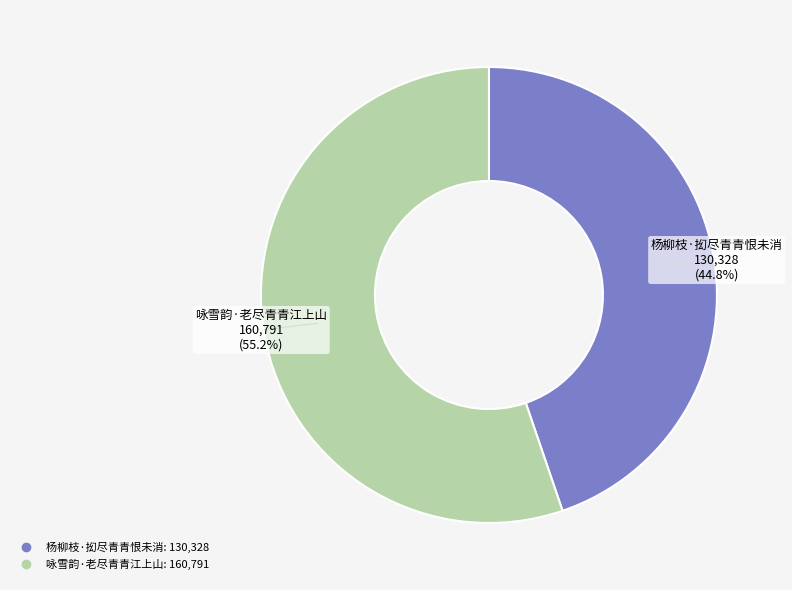

To the nearest percent, what is the combined percentage of 杨柳枝·抝尽青青恨未消 and 咏雪韵·老尽青青江上山?

100%